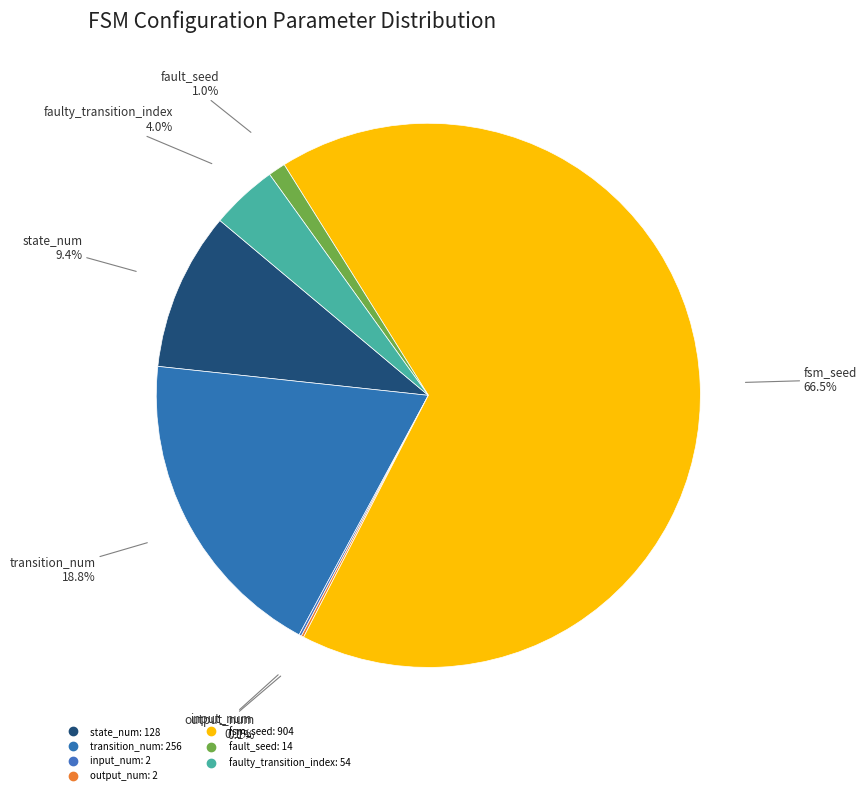

Which category has the smallest portion of the pie?

input_num